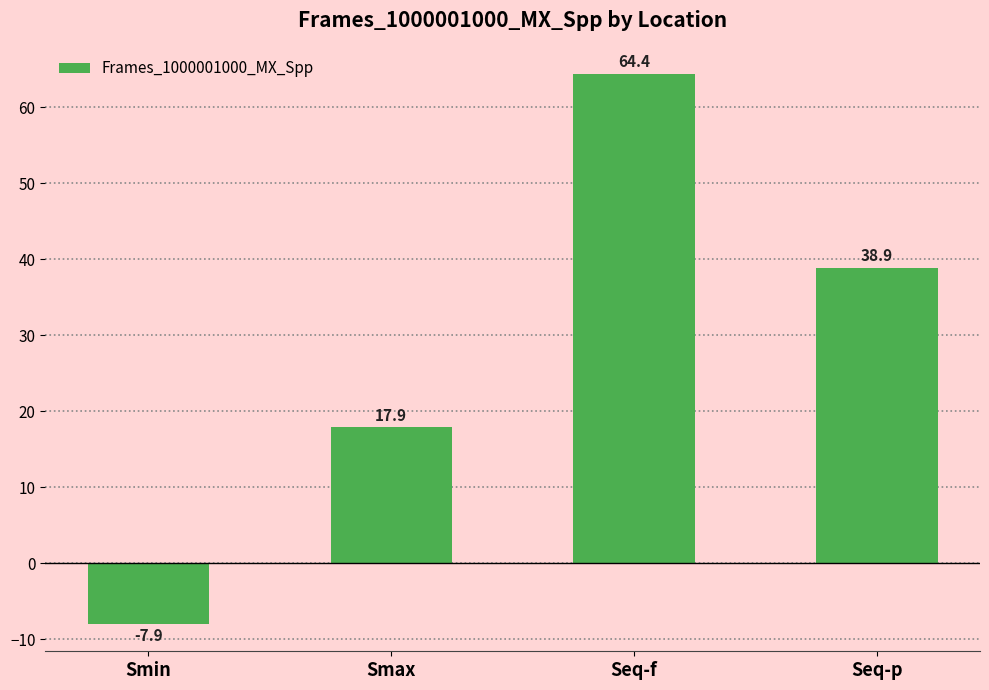

At which label does the data first exceed 38?

Seq-f